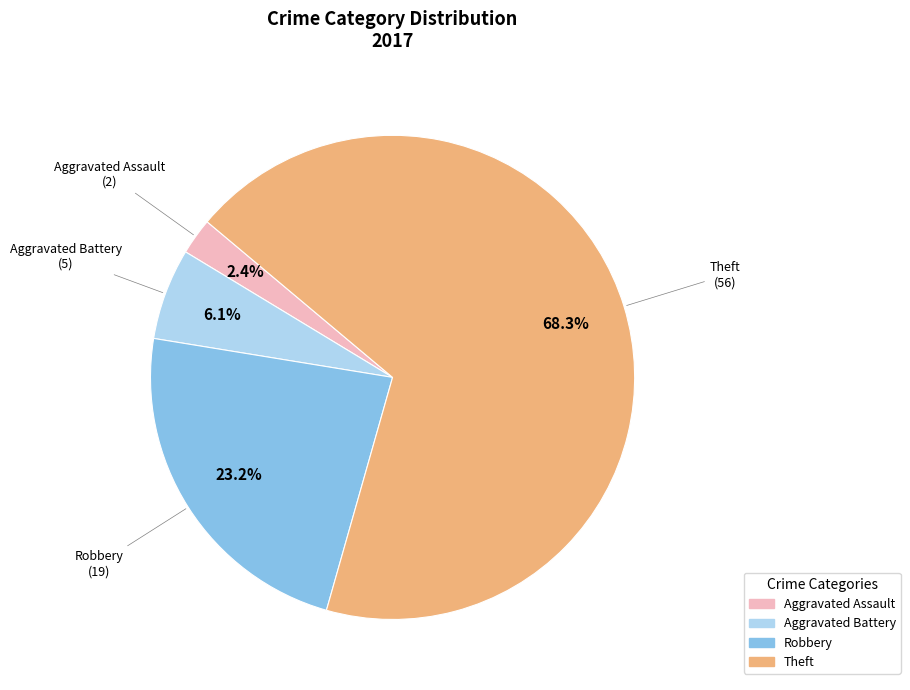

How many slices are in this pie chart?

4